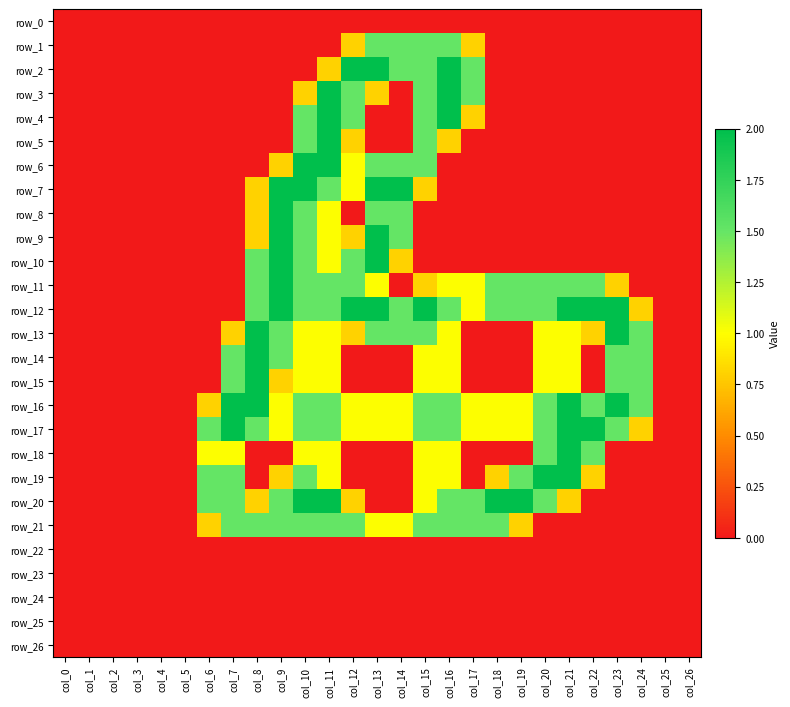

Rank the series by their maximum value, from lowest to highest.

row_0, row_22, row_23, row_24, row_25, row_26, row_1, row_21, row_2, row_3, row_4, row_5, row_6, row_7, row_8, row_9, row_10, row_11, row_12, row_13, row_14, row_15, row_16, row_17, row_18, row_19, row_20